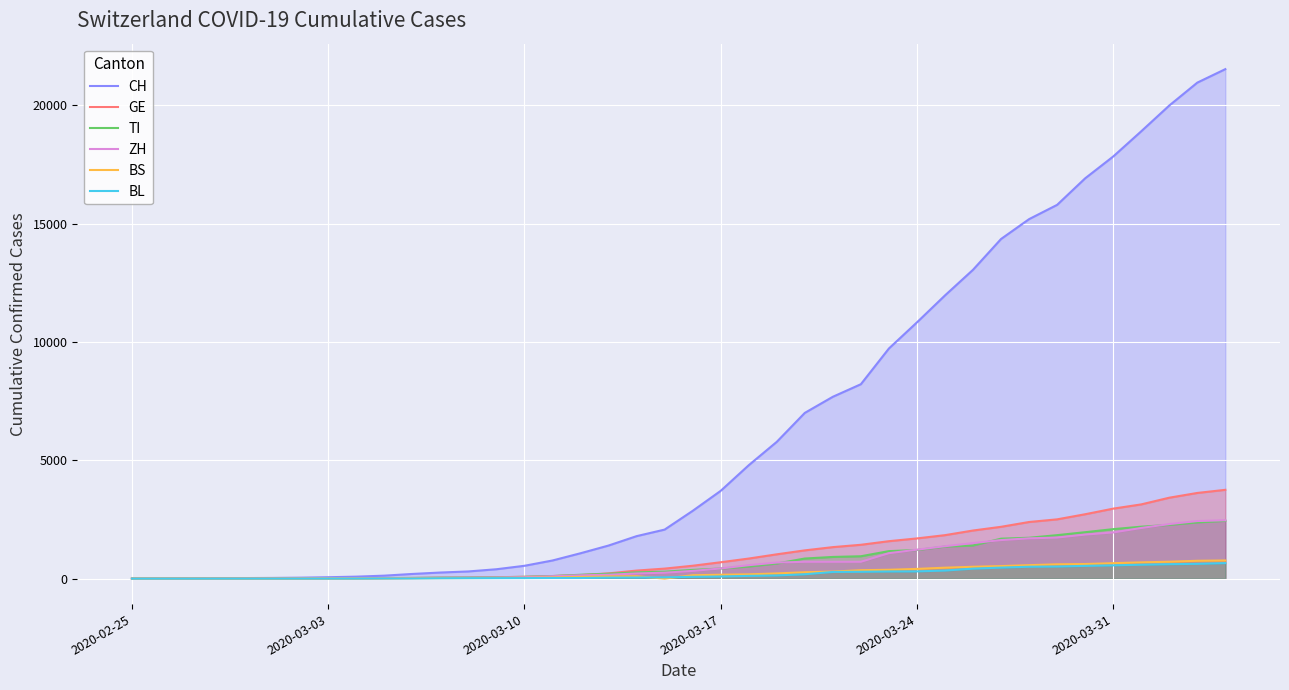

True or false: GE and CH intersect in this chart.

False